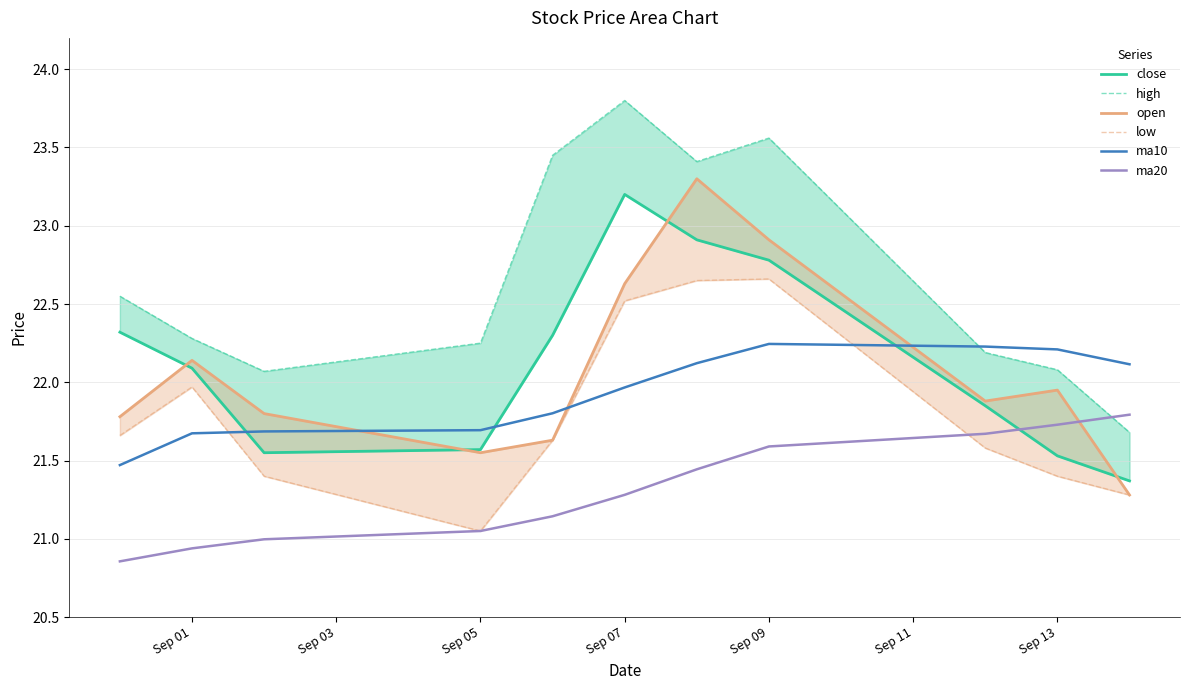

True or false: ma20 and ma10 cross at least once.

False